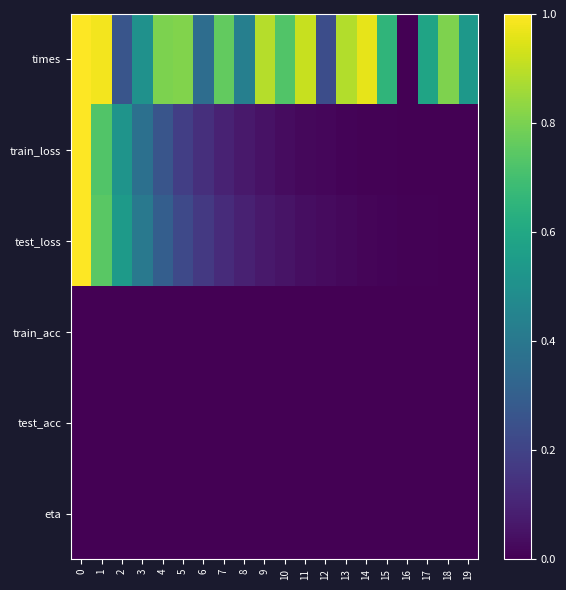

What is the difference between the highest and lowest values at 5?

0.8